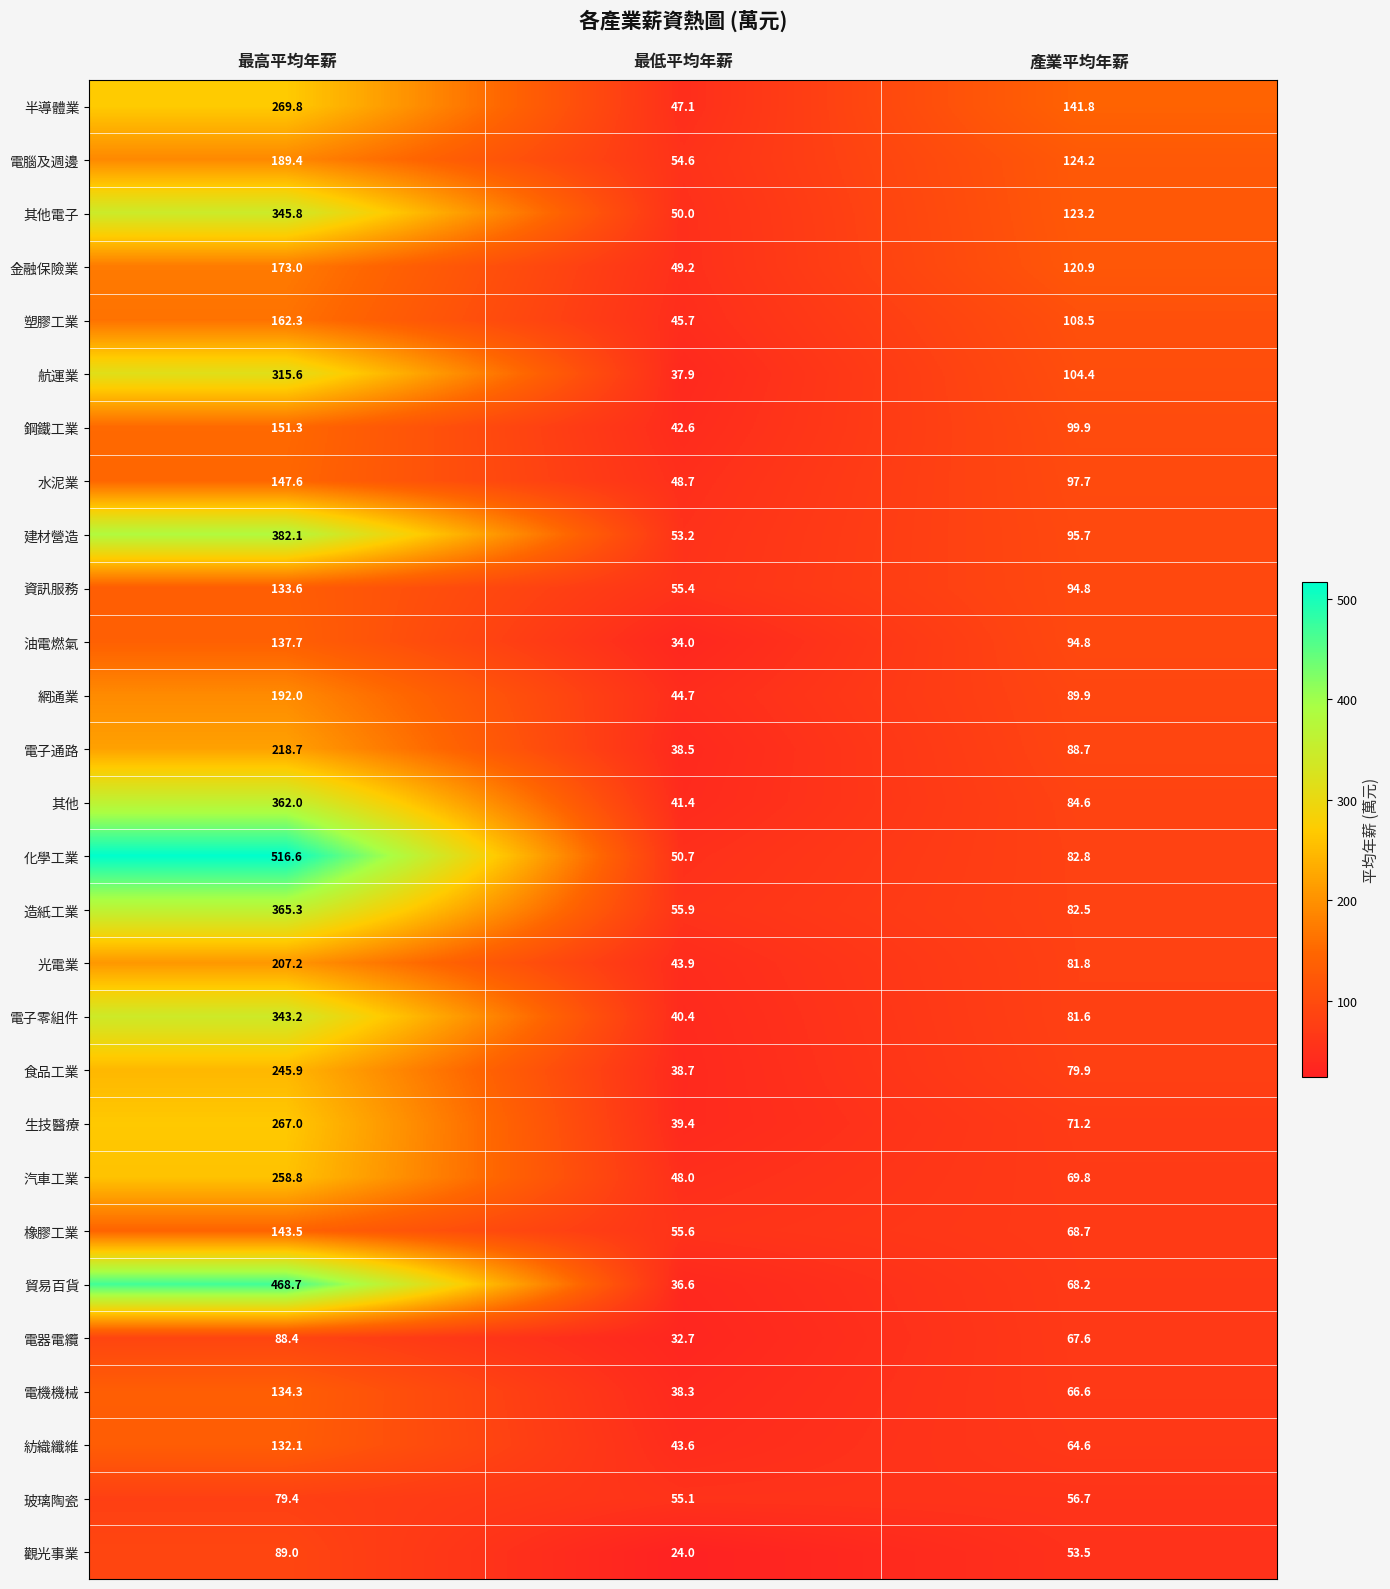

The value of 食品工業 at 最高平均年薪 is 245.9. True or false?

True